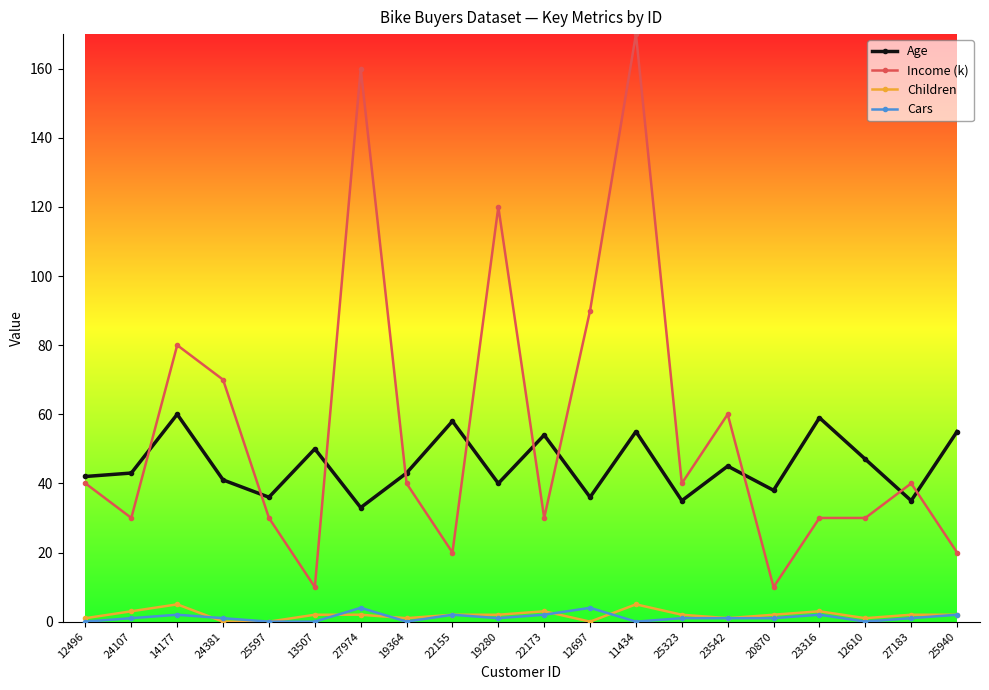

True or false: Age has more than 2 points higher than both neighbors.

True